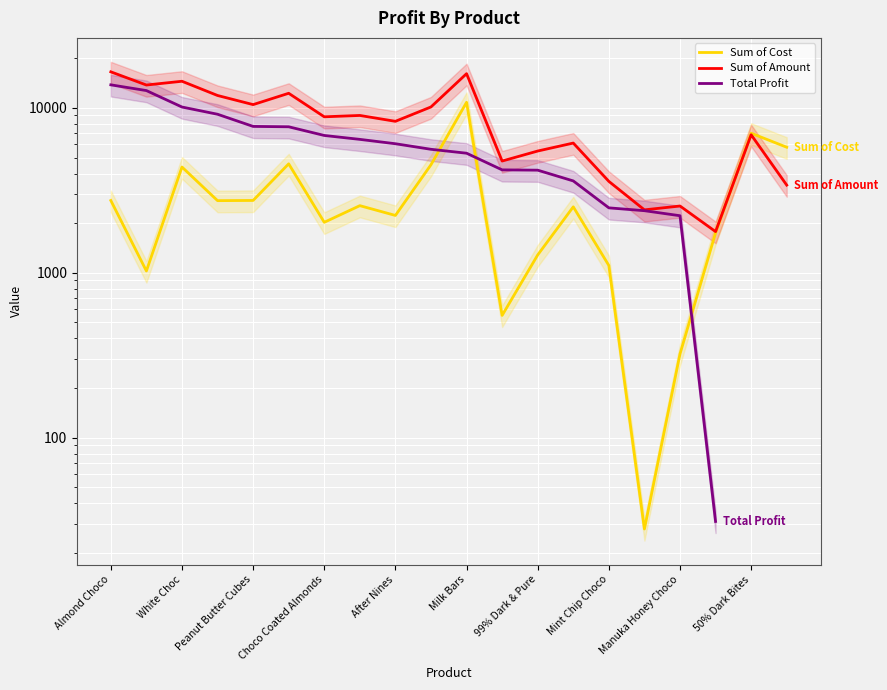

Is the value of Sum of Amount at Choco Coated Almonds greater than the value of Total Profit at Almond Choco?

No